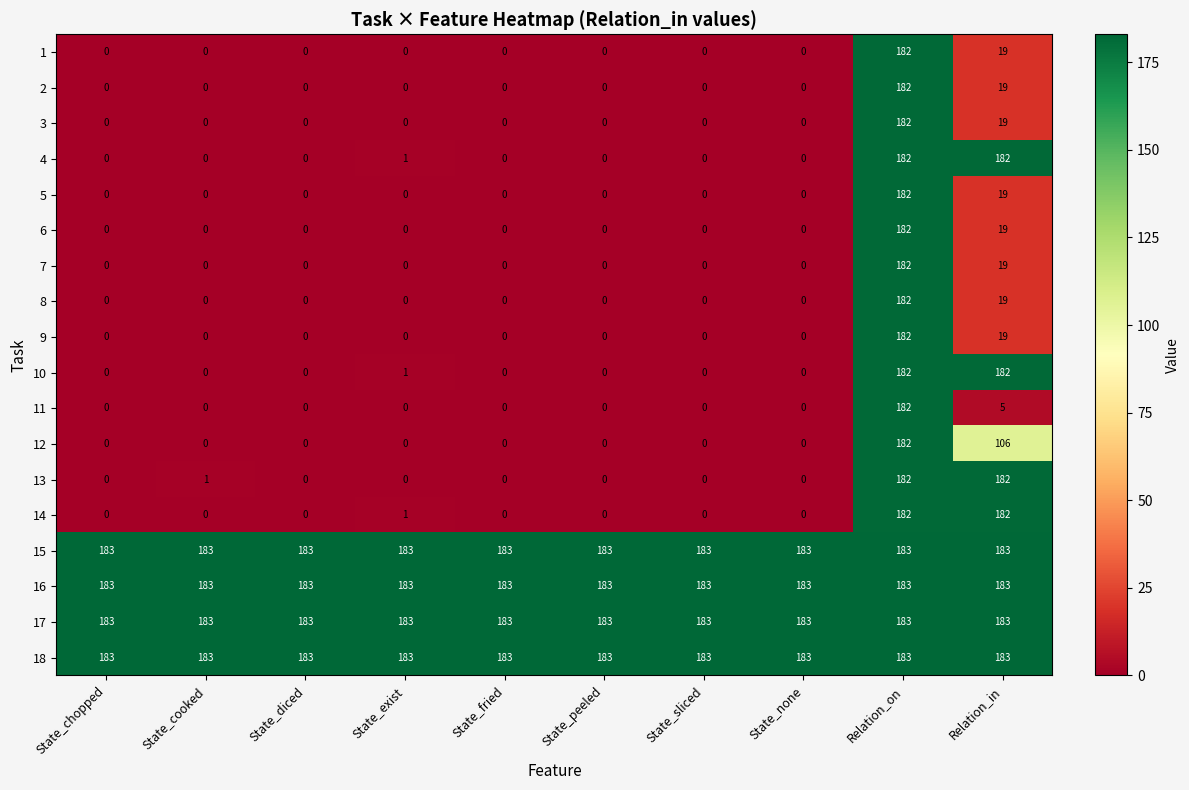

How many categories are shown in the chart?

10